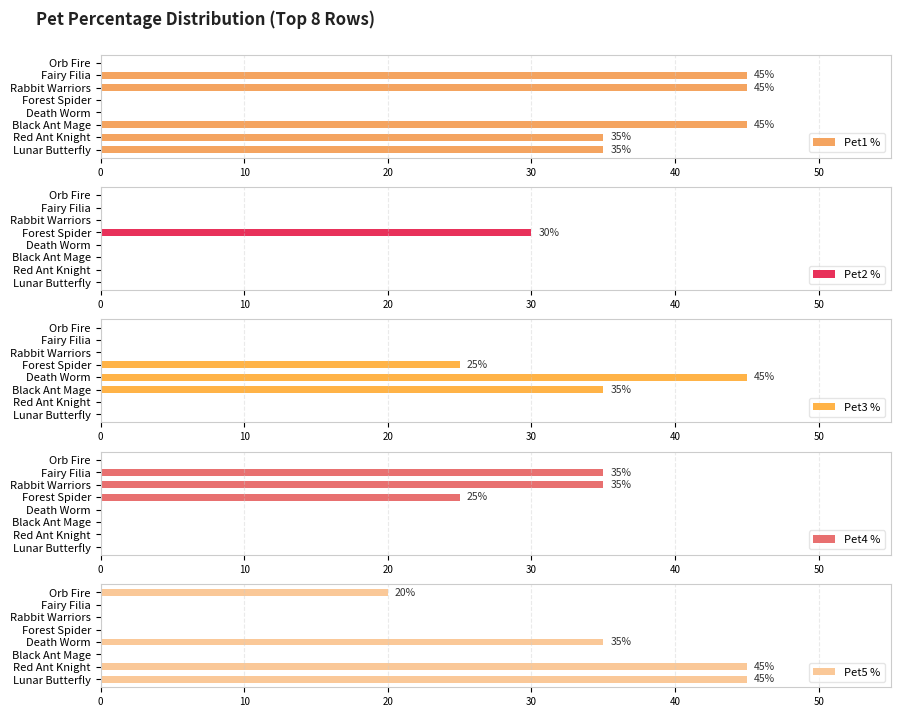

What is the difference between the maximum and minimum values in the Pet5 % series?

45